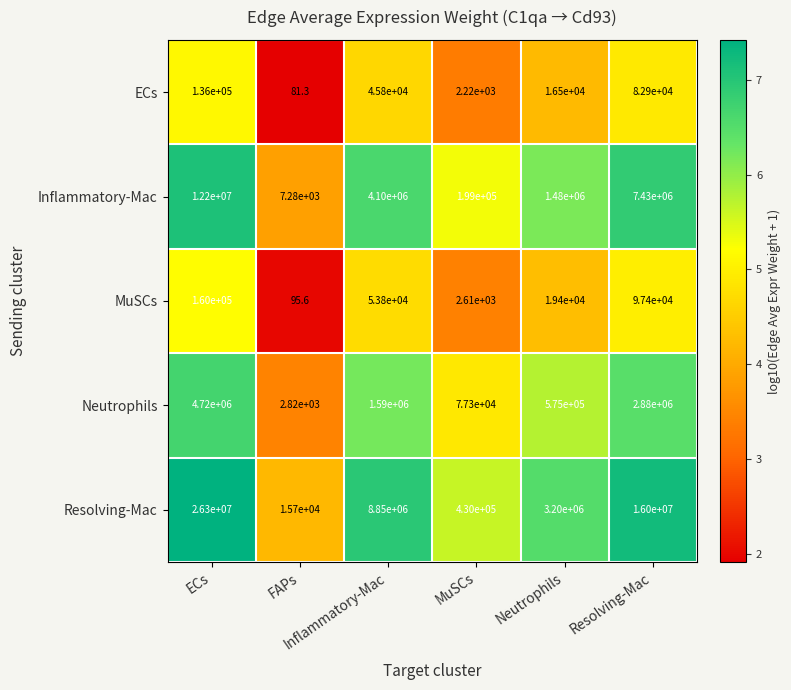

Count the number of categories in the chart.

6